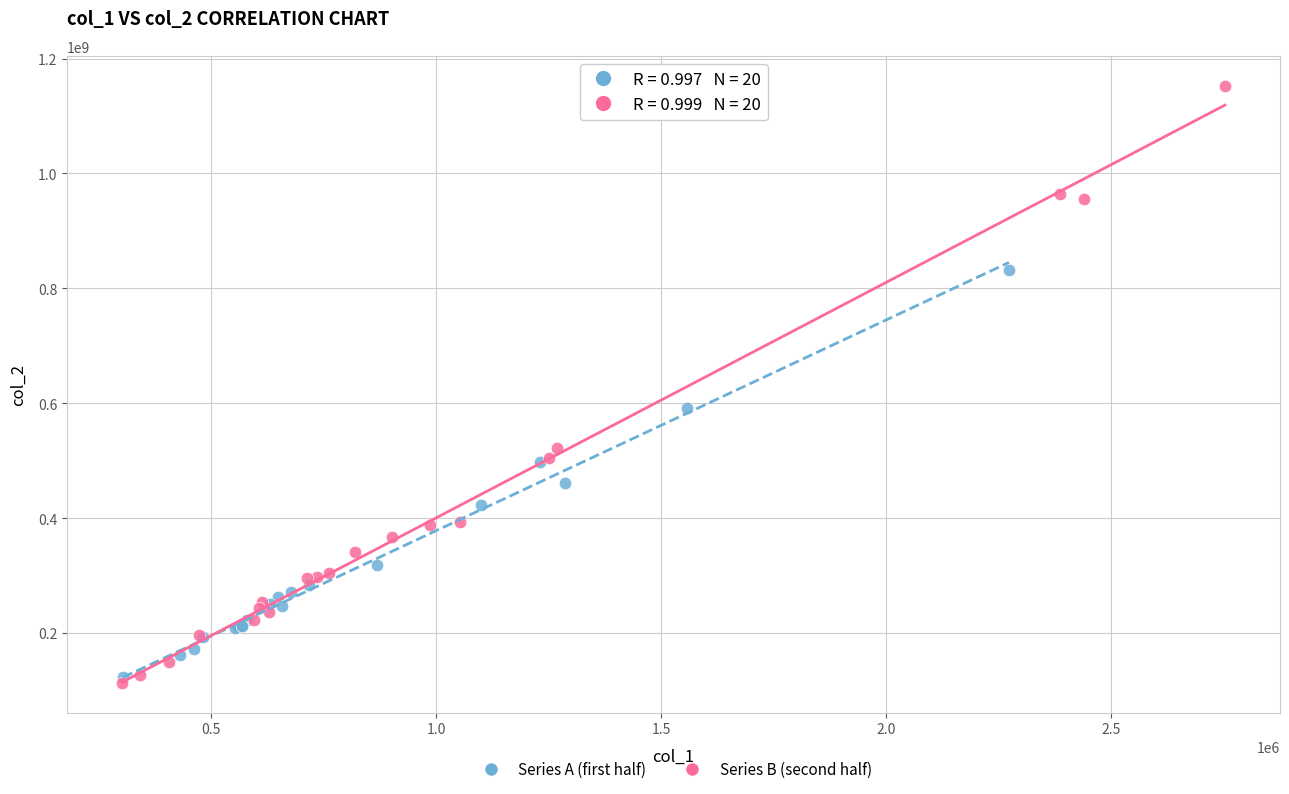

Which series reaches the maximum Y coordinate?

Series B (second half)